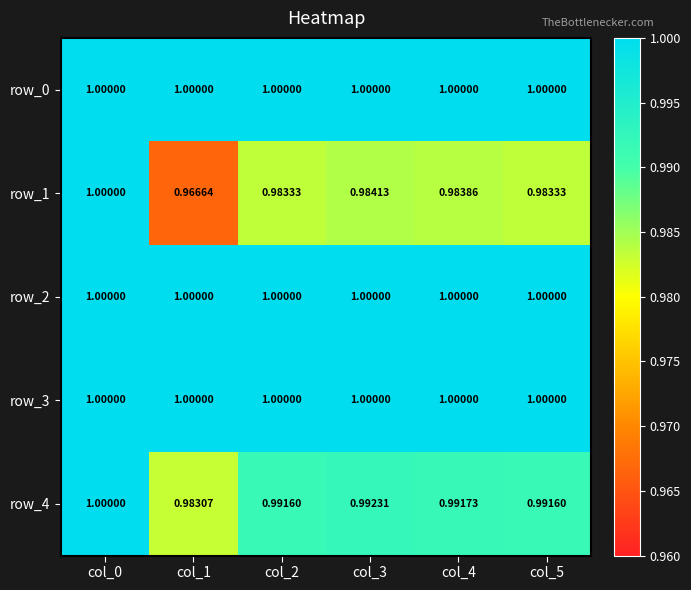

Reading right to left, what are all the values shown in this chart?

row_0: 1.0	1.0	1.0	1.0	1.0	1.0
row_1: 1.0	1.0	1.0	1.0	1.0	1.0
row_2: 1.0	1.0	1.0	1.0	1.0	1.0
row_3: 1.0	1.0	1.0	1.0	1.0	1.0
row_4: 1.0	1.0	1.0	1.0	1.0	1.0